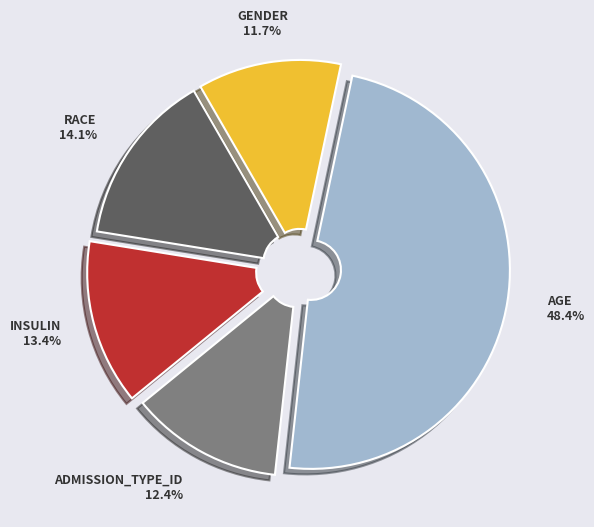

Is there any slice that represents more than half of the pie?

No